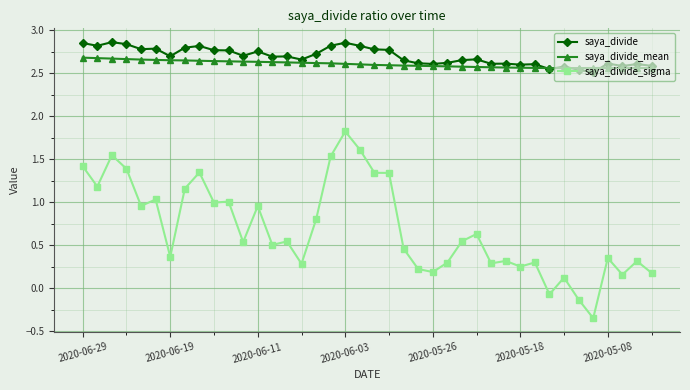

Which series has the widest spread of values?

saya_divide_sigma